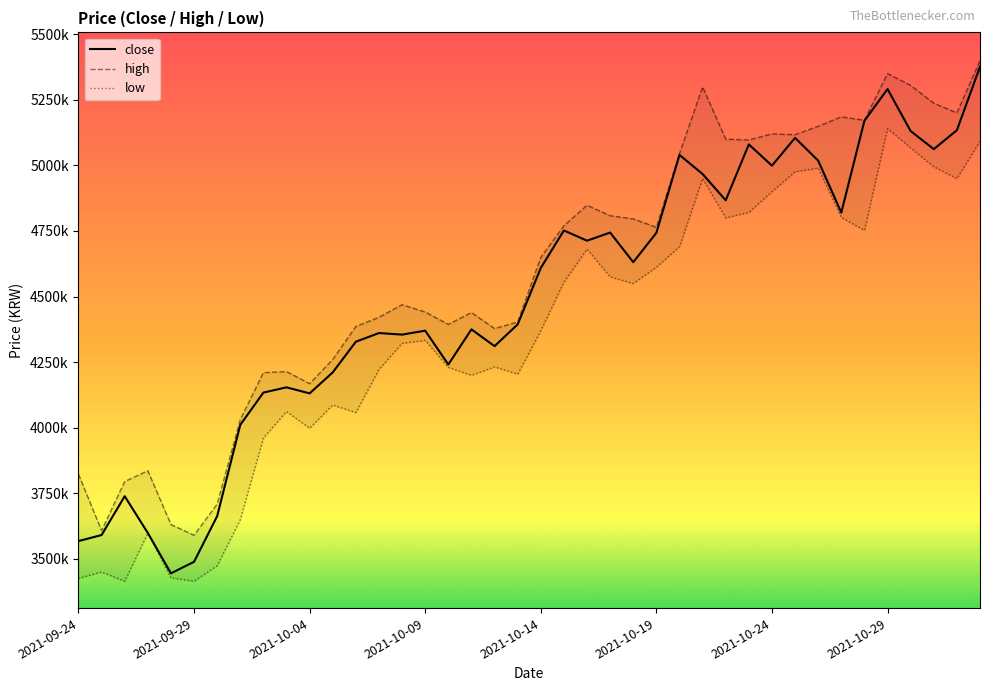

Which has a higher value, 26 or 30?

26